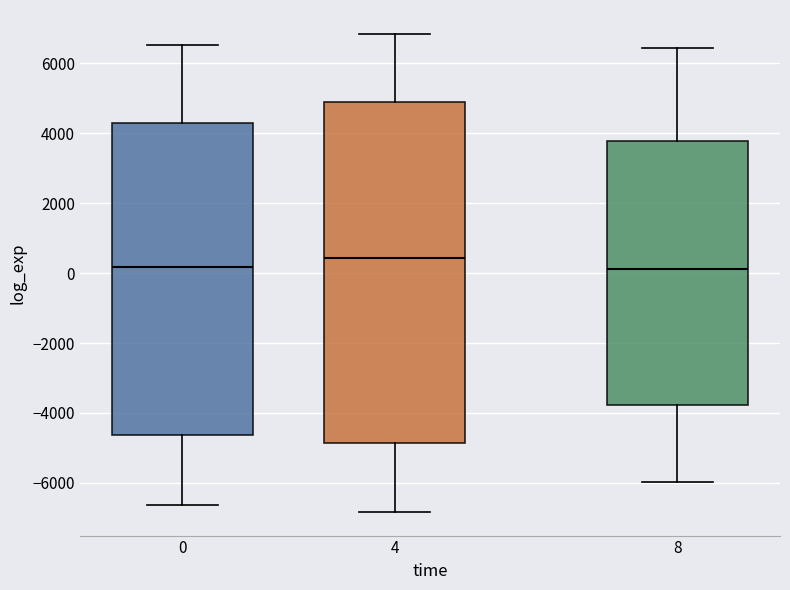

Reading left to right, read every box against the y-axis: the position of its median line, the range the box covers, and the ends of its whiskers. The values are not printed on the chart, so give them approximately, as read against the axis.

0: median 200, box -4600 to 4200, whiskers -6600 to 6600
4: median 400, box -4800 to 4800, whiskers -6800 to 6800
8: median 200, box -3800 to 3800, whiskers -6000 to 6400